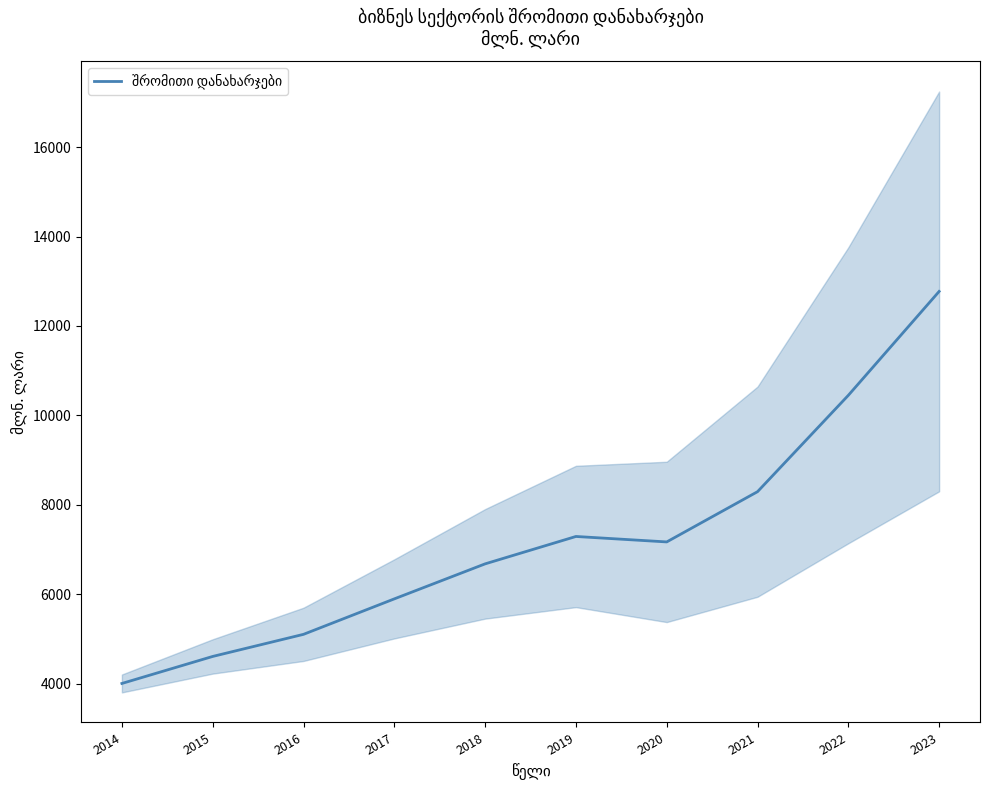

What is the difference between the maximum and second lowest values?

8161.9